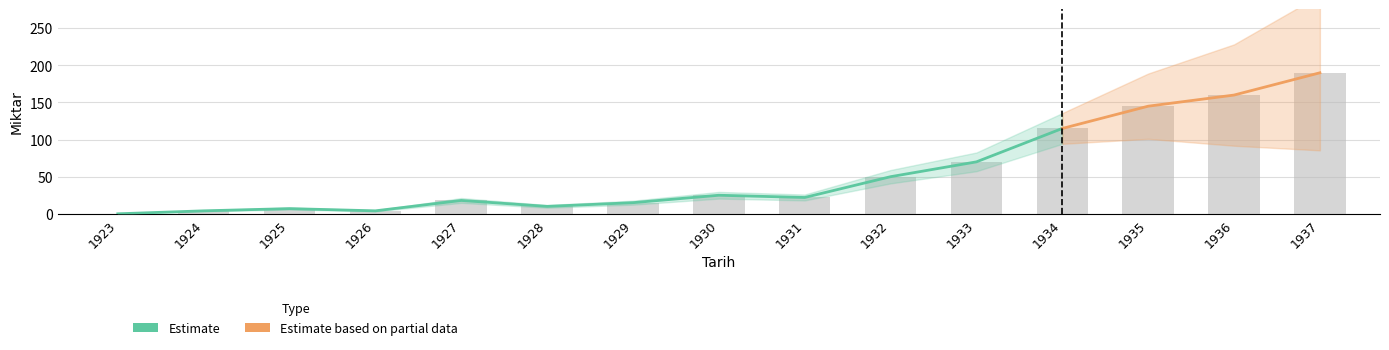

Is it true that the value at 1933 is 70?

True